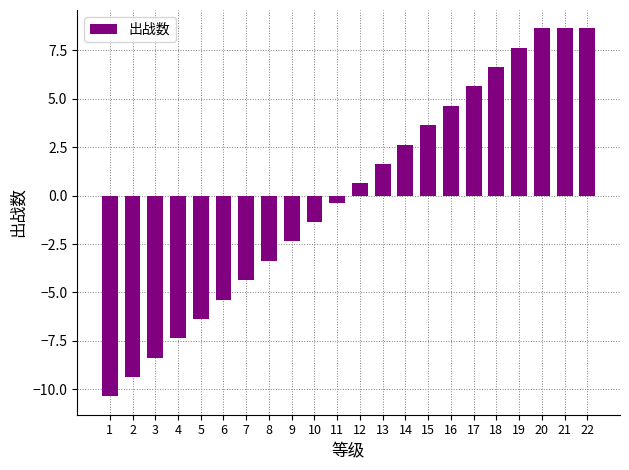

Which label corresponds to the smallest value in the chart?

1